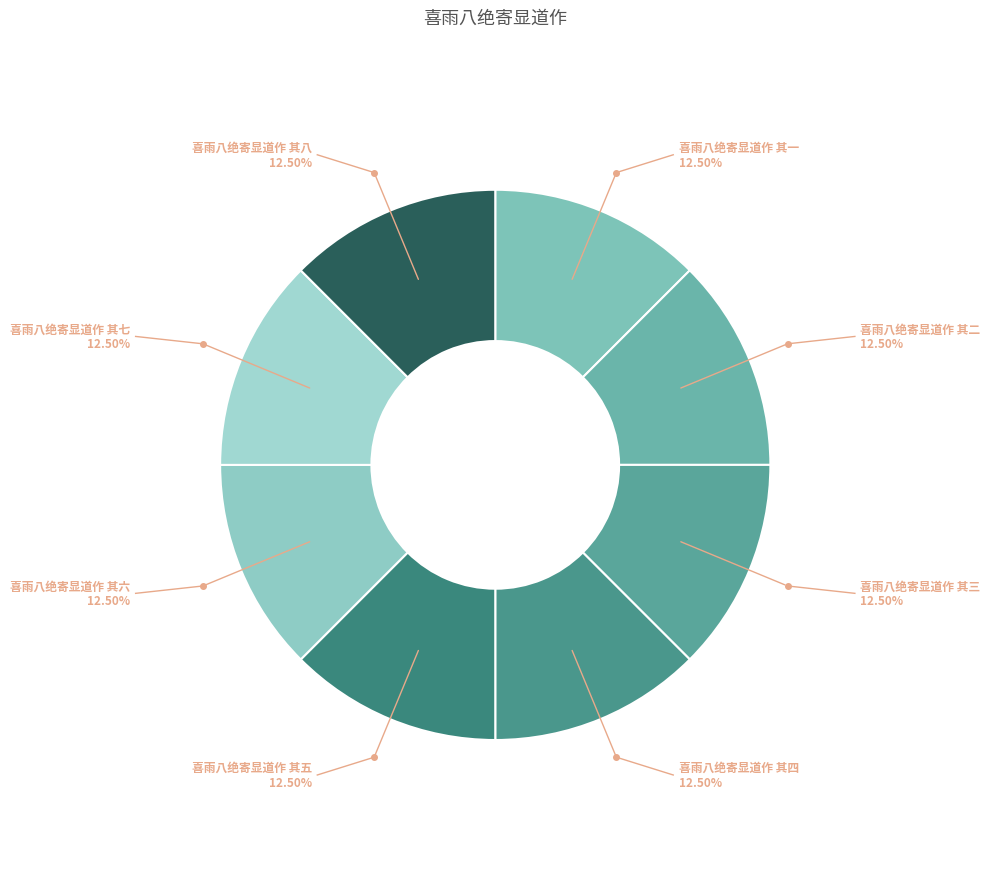

To the nearest percent, what is the average slice percentage?

12%